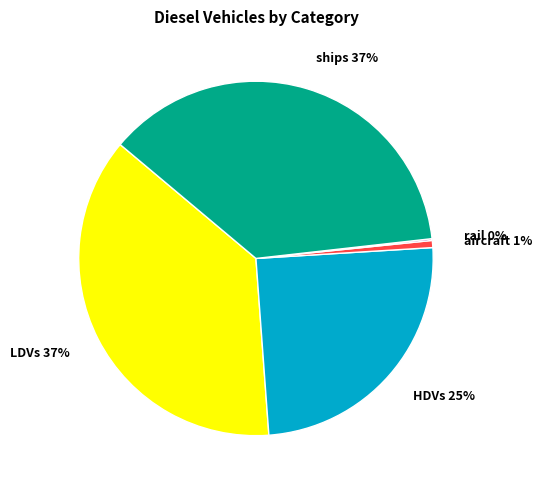

Is there a majority slice in this chart?

No